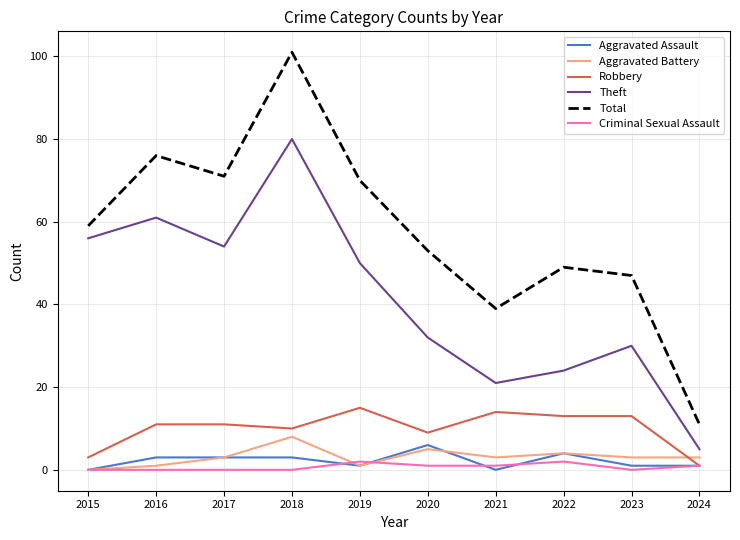

What is the approximate value of Robbery at 2017?

11